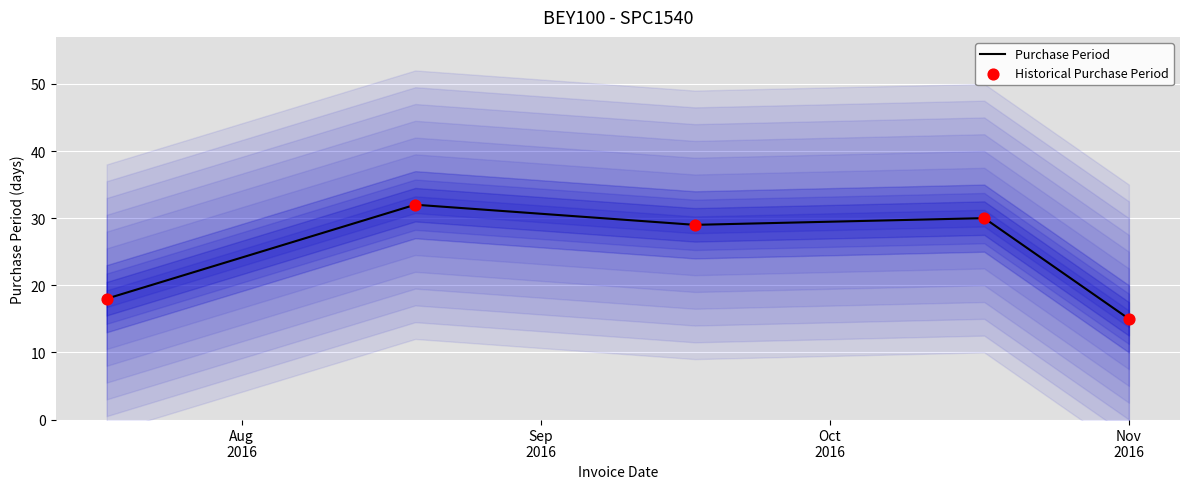

What are all the series names shown in the legend?

Purchase Period, Historical Purchase Period